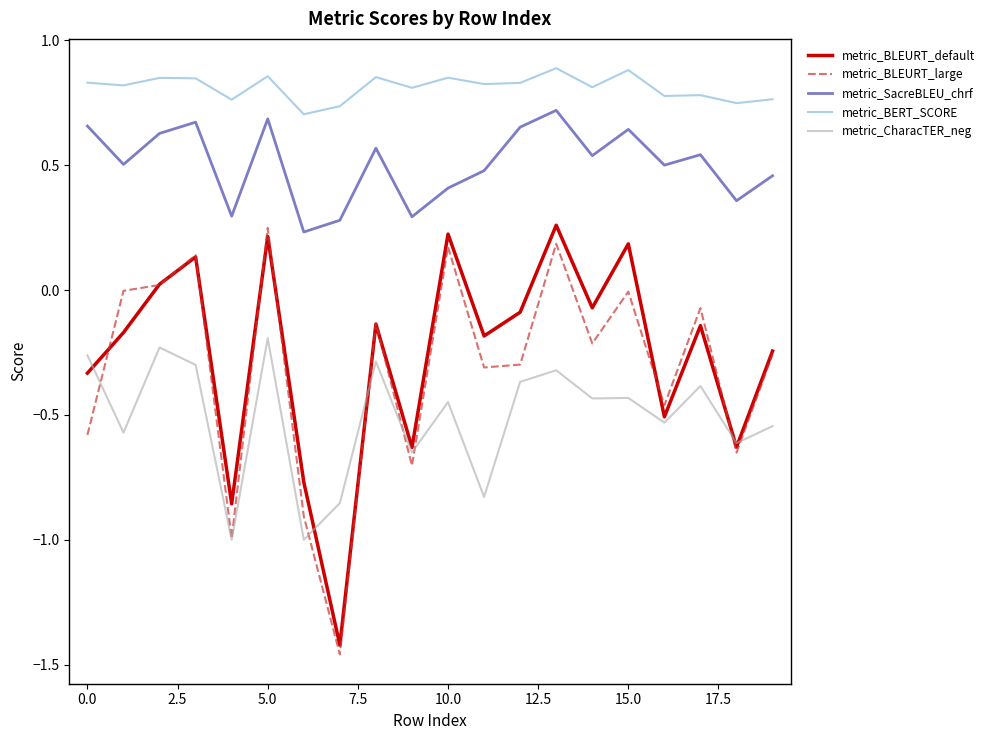

Which series has the largest total across all categories?

metric_BERT_SCORE